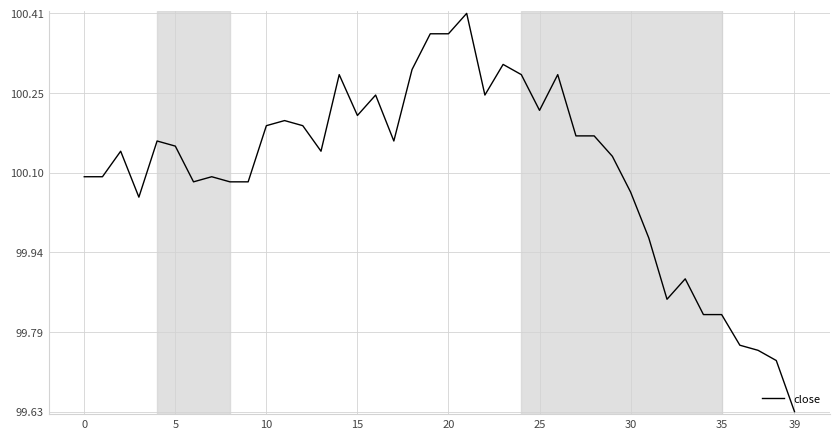

What is the difference between the maximum and minimum values?

0.8